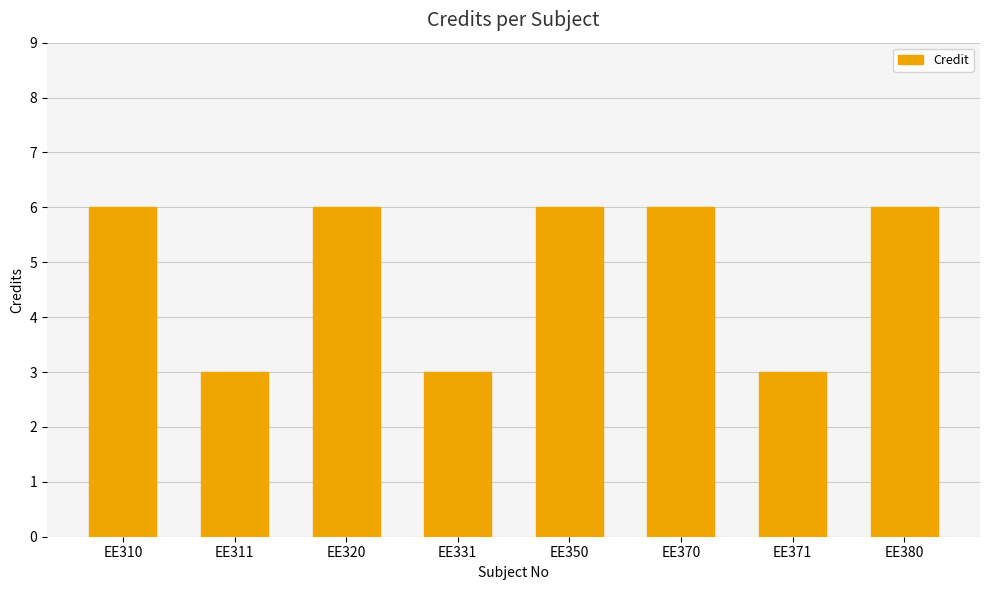

The chart shows a value of 6 at EE310. True or false?

True